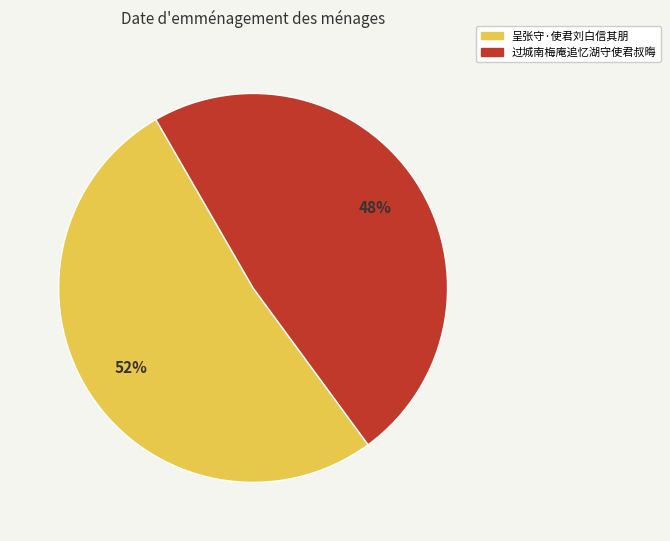

To the nearest percent, what percentage of the pie is 过城南梅庵追忆湖守使君叔晦?

48%